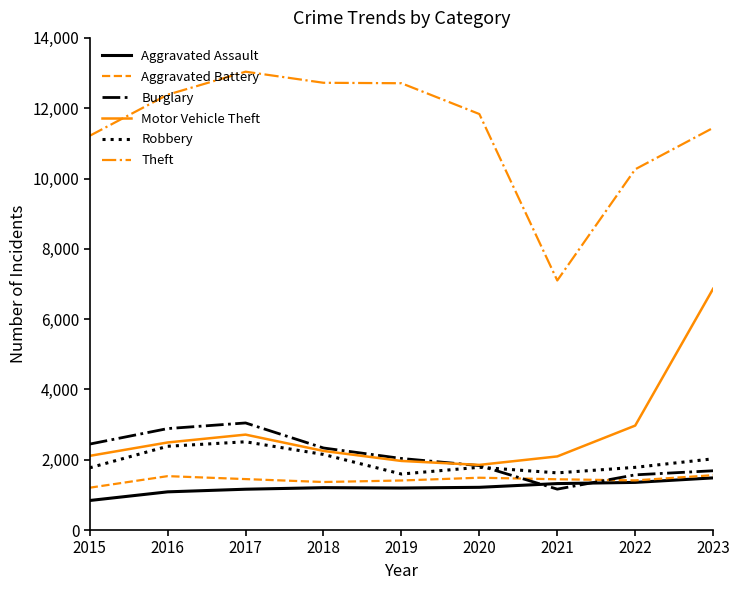

The Burglary series shows 3046 at 2017. True or false?

True